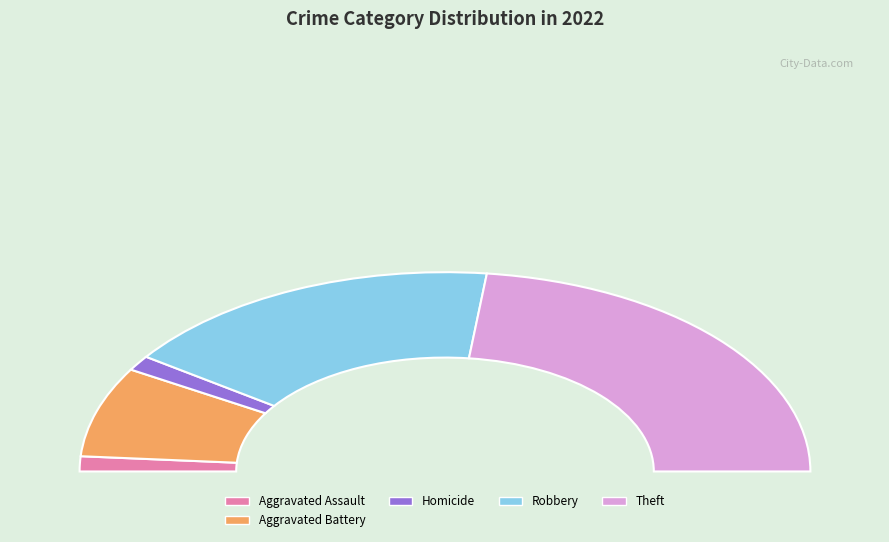

The Criminal Sexual Assault slice represents 0% of the pie. True or false?

True